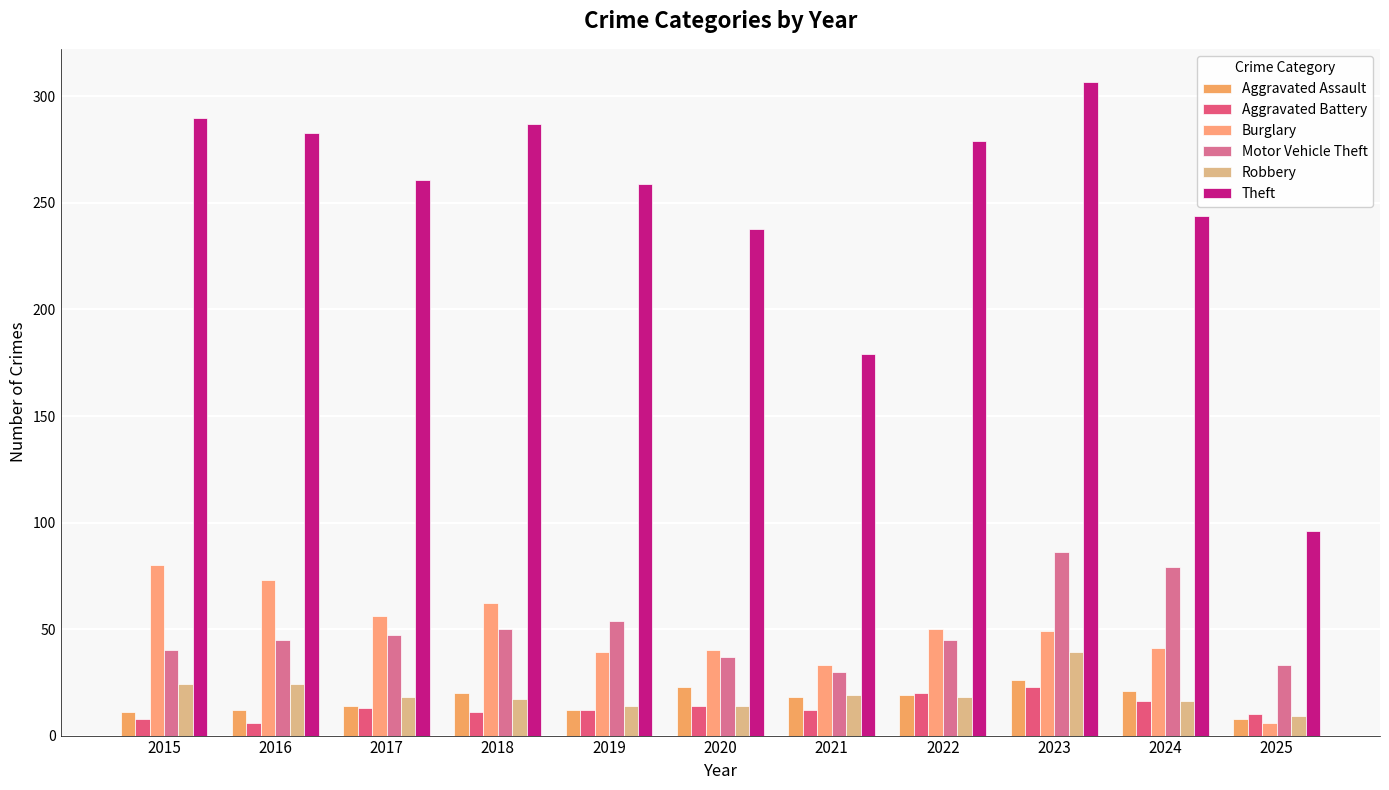

What is the value of the Aggravated Assault bar at the 1st from the left?

11